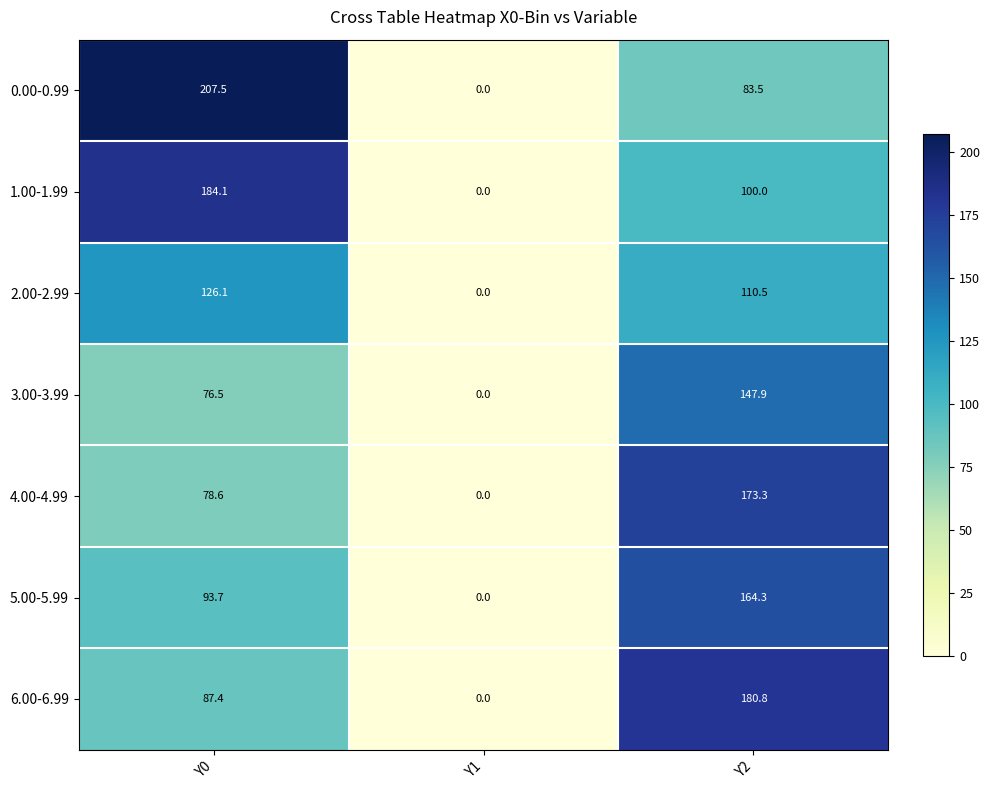

At which label does 3.00-3.99 reach its peak?

Y2